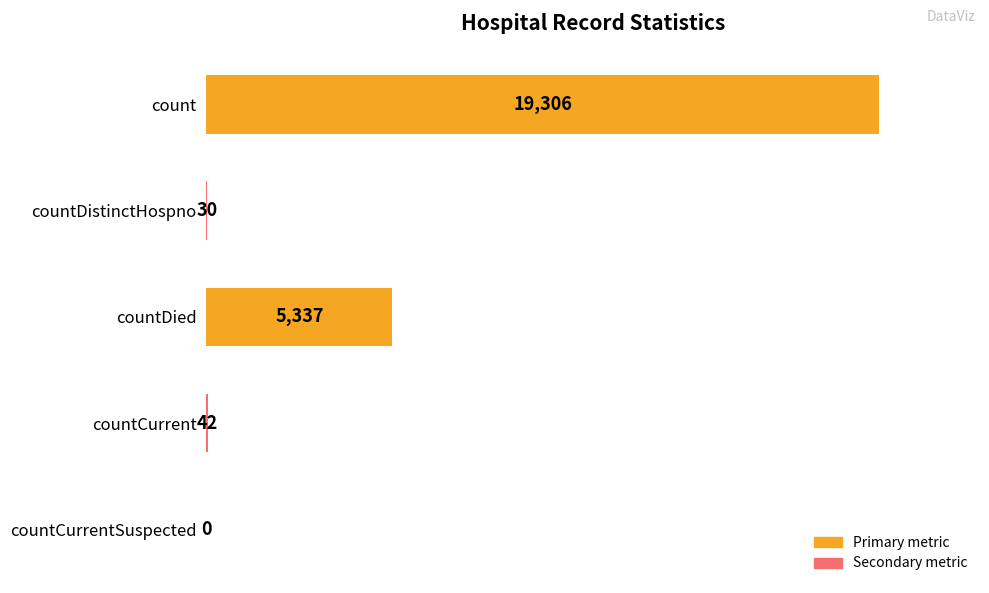

At which category does the chart reach its peak across all series?

count